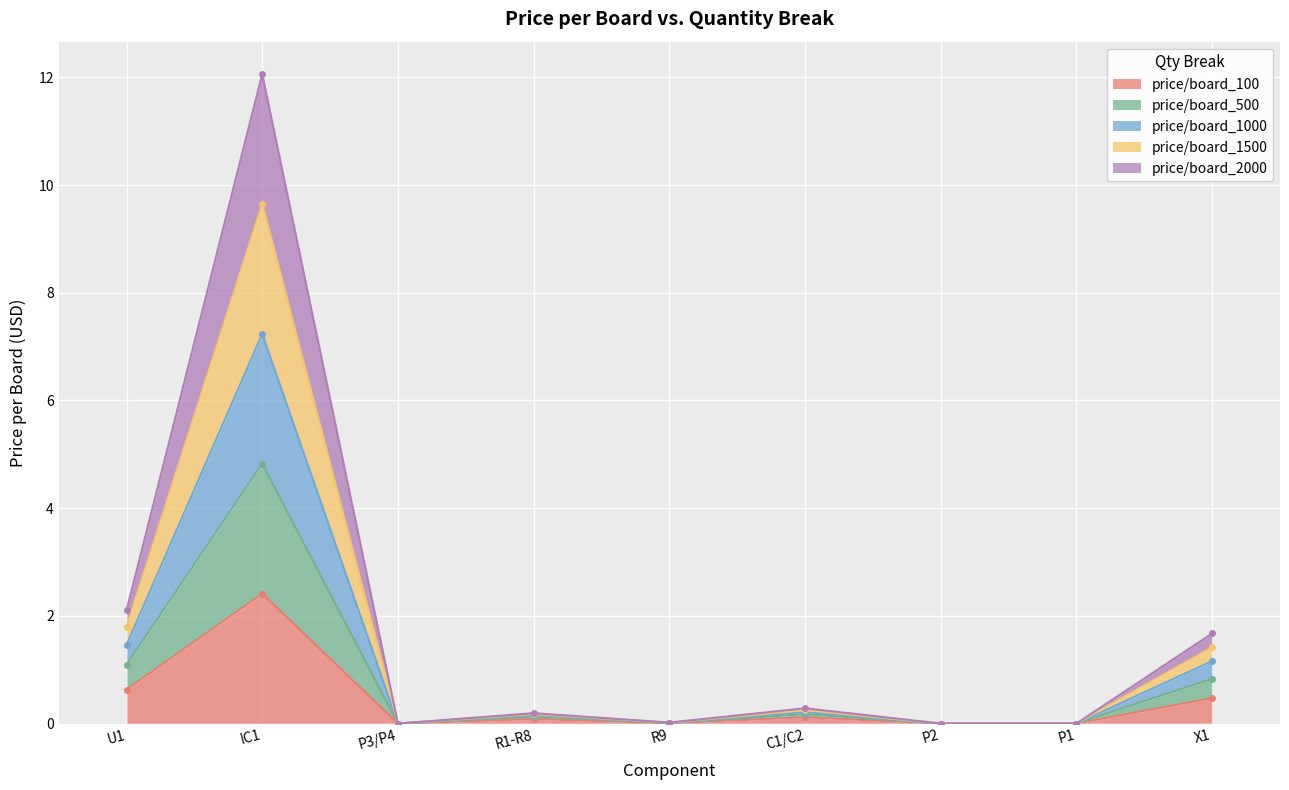

Read the price/board_100 value at R1-R8.

0.1